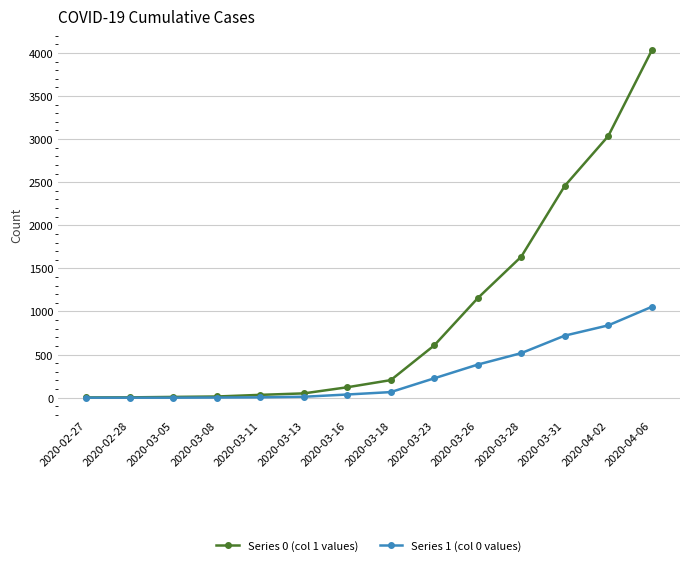

How many data points does each series have?

14